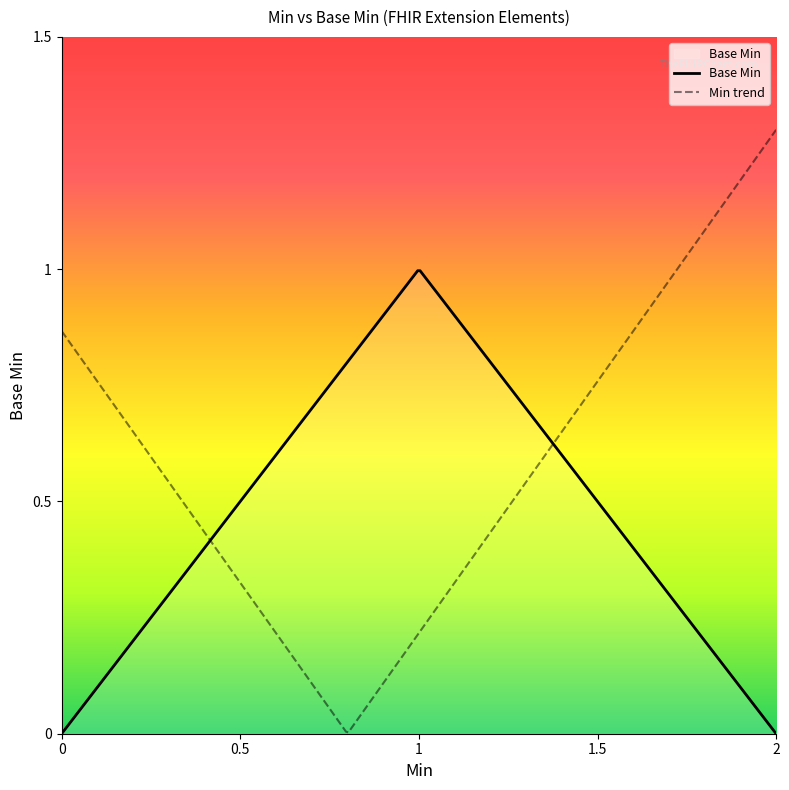

What is the sum of all values?

5